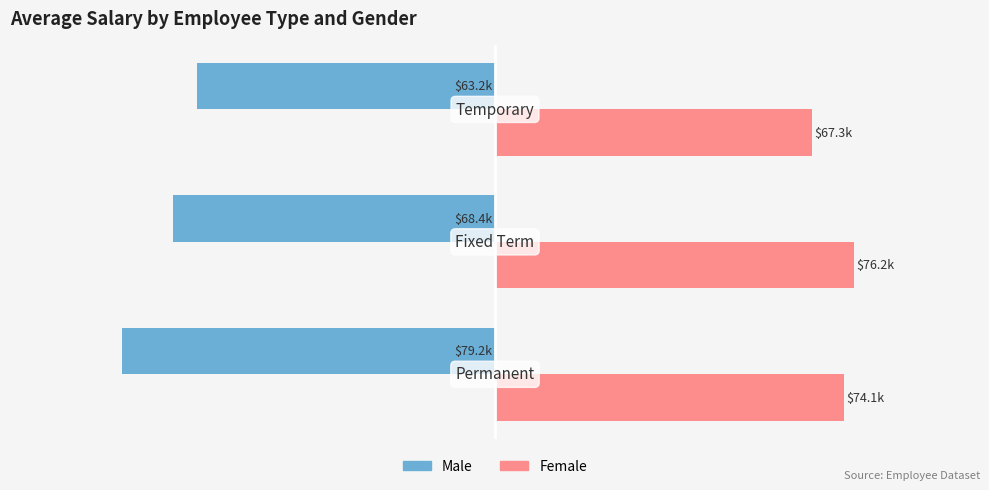

Reading right to left, extract all data points from this chart.

Male: -63187.4	-68421.3	-79234.6
Female: 67281.9	76215.6	74123.4